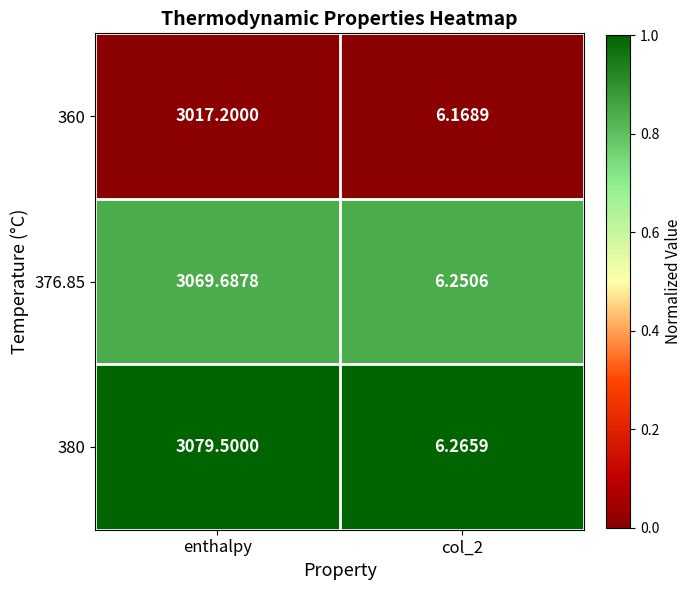

At which category is the sum across all series the highest?

enthalpy